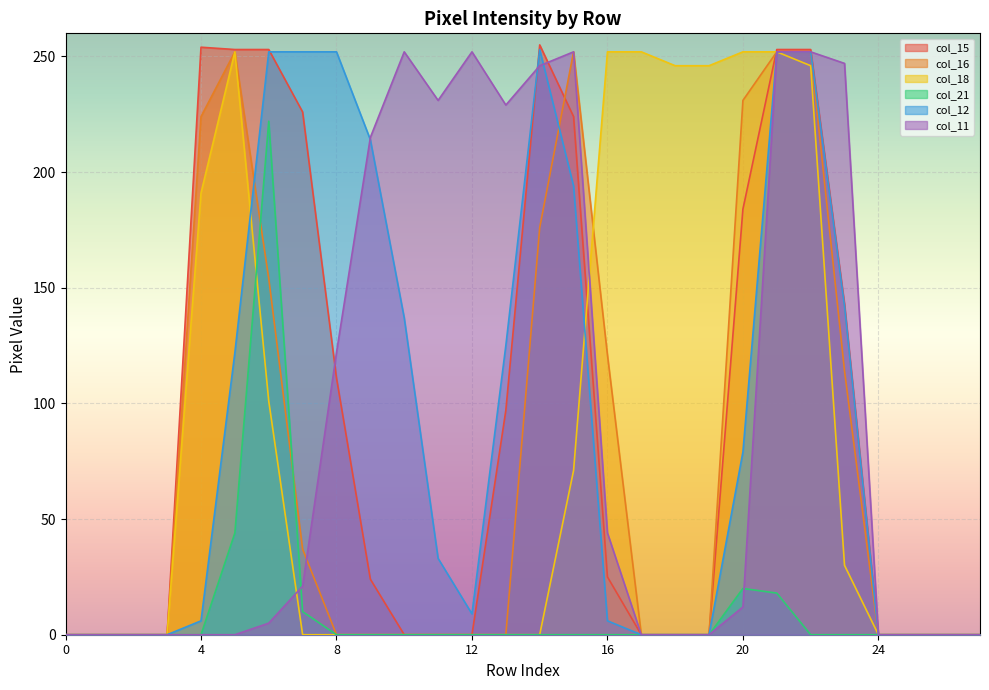

What is the maximum value for col_21?

222